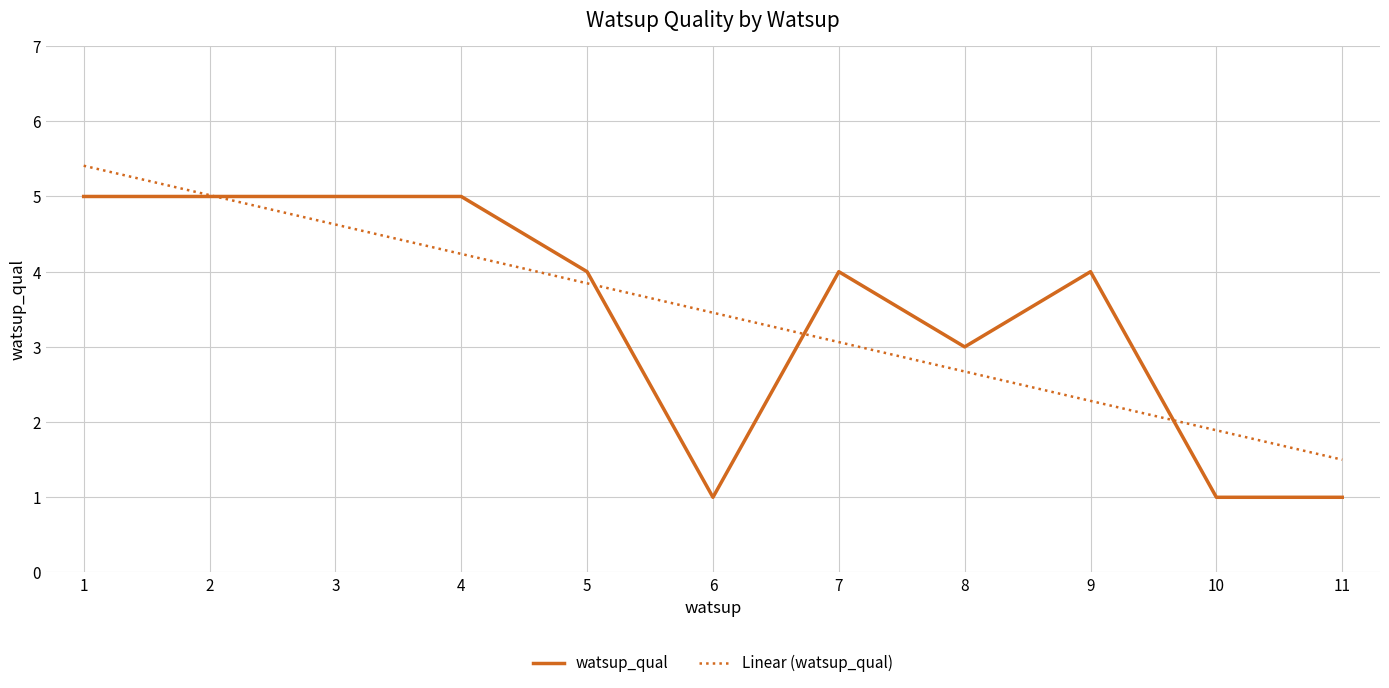

True or false: the data shows 8 at 1.

False